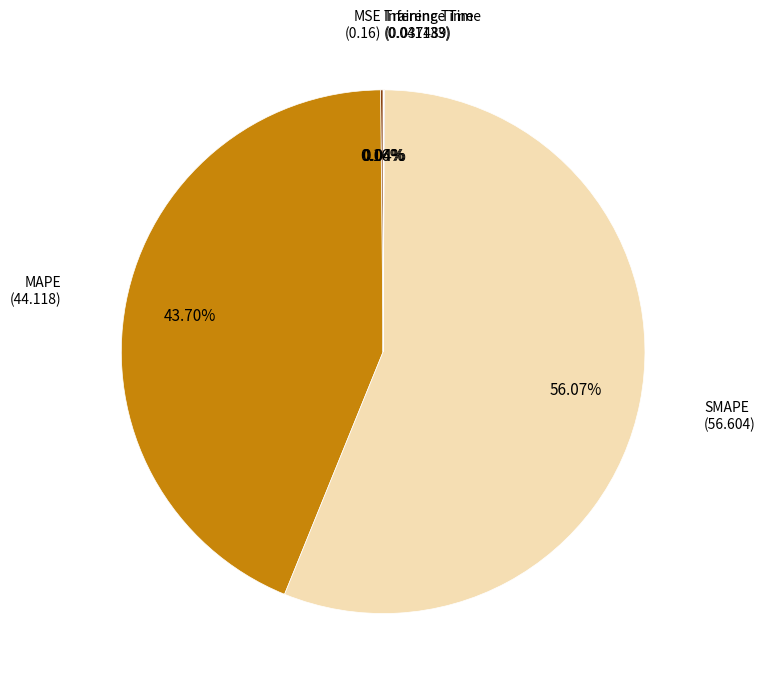

Which category has the smallest portion of the pie?

Training Time